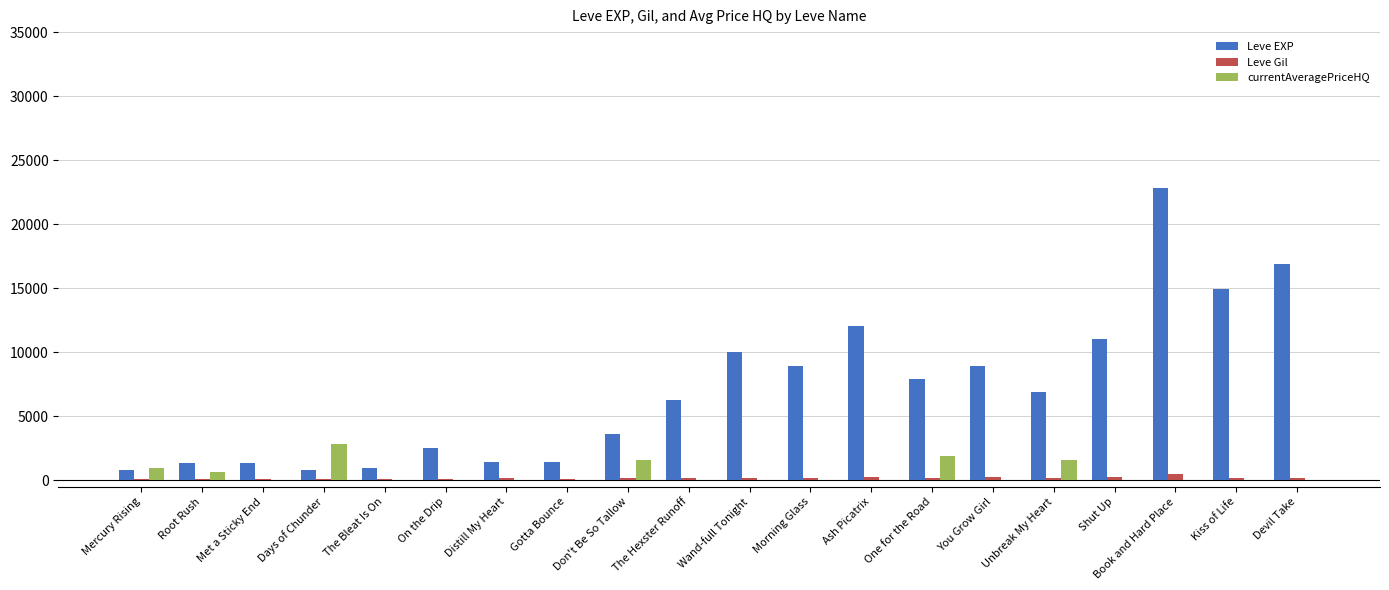

What is the sum of all Leve Gil values?

3614